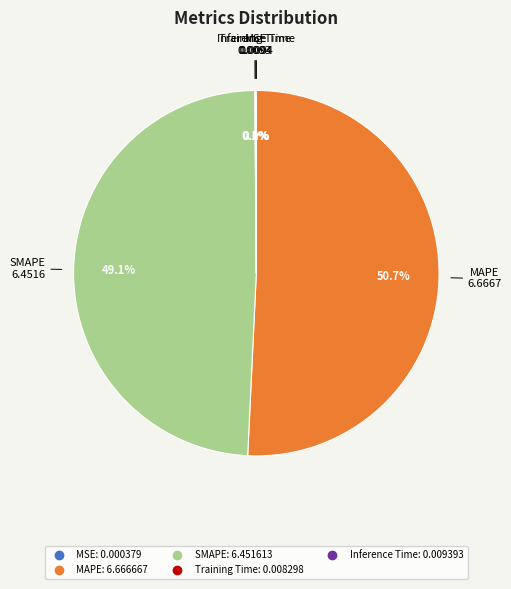

Which slice is the largest?

MAPE